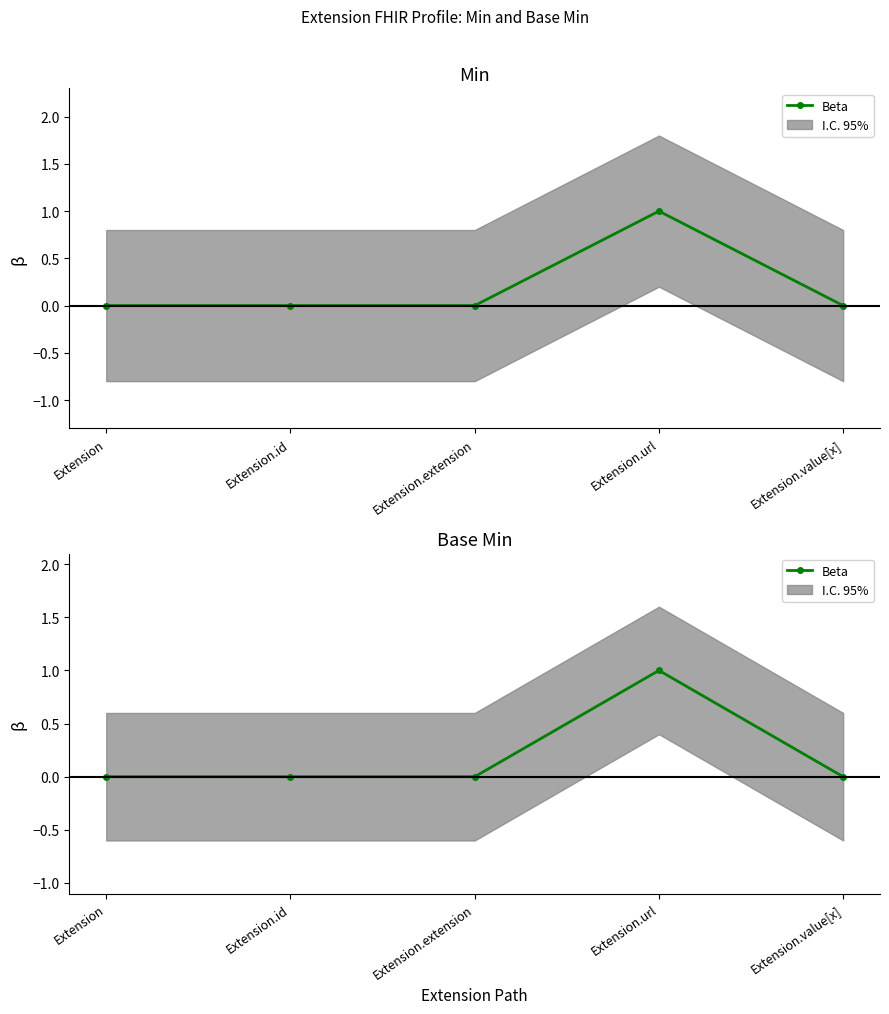

What is the label of the 4th point from the right?

Extension.id